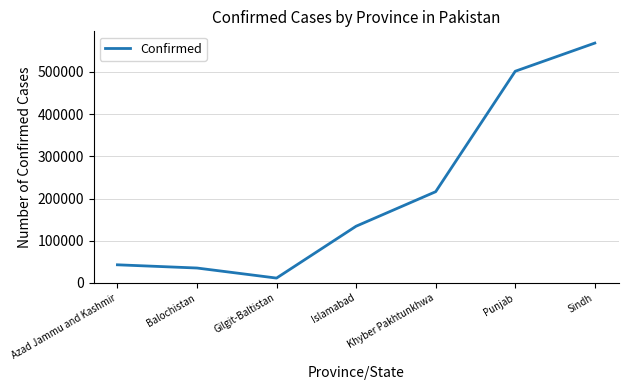

The chart shows a value of 92885 at Khyber Pakhtunkhwa. True or false?

False